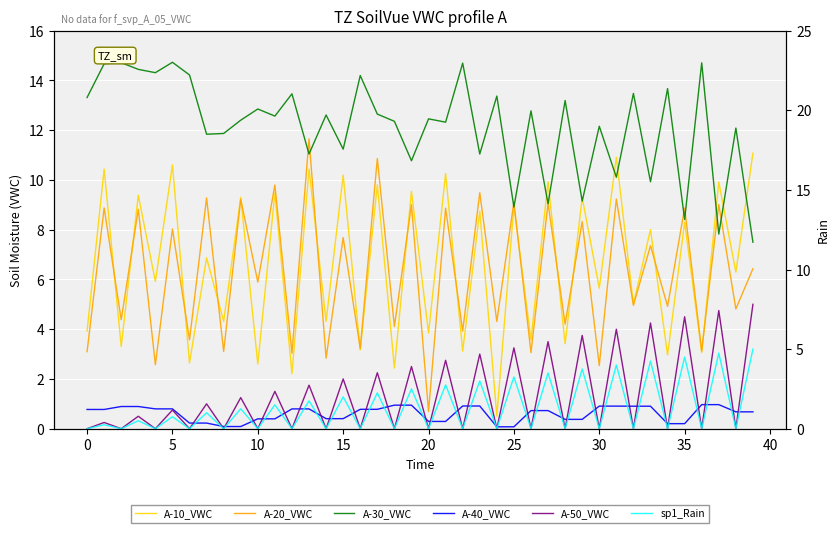

What is the maximum value shown in the chart?

14.7